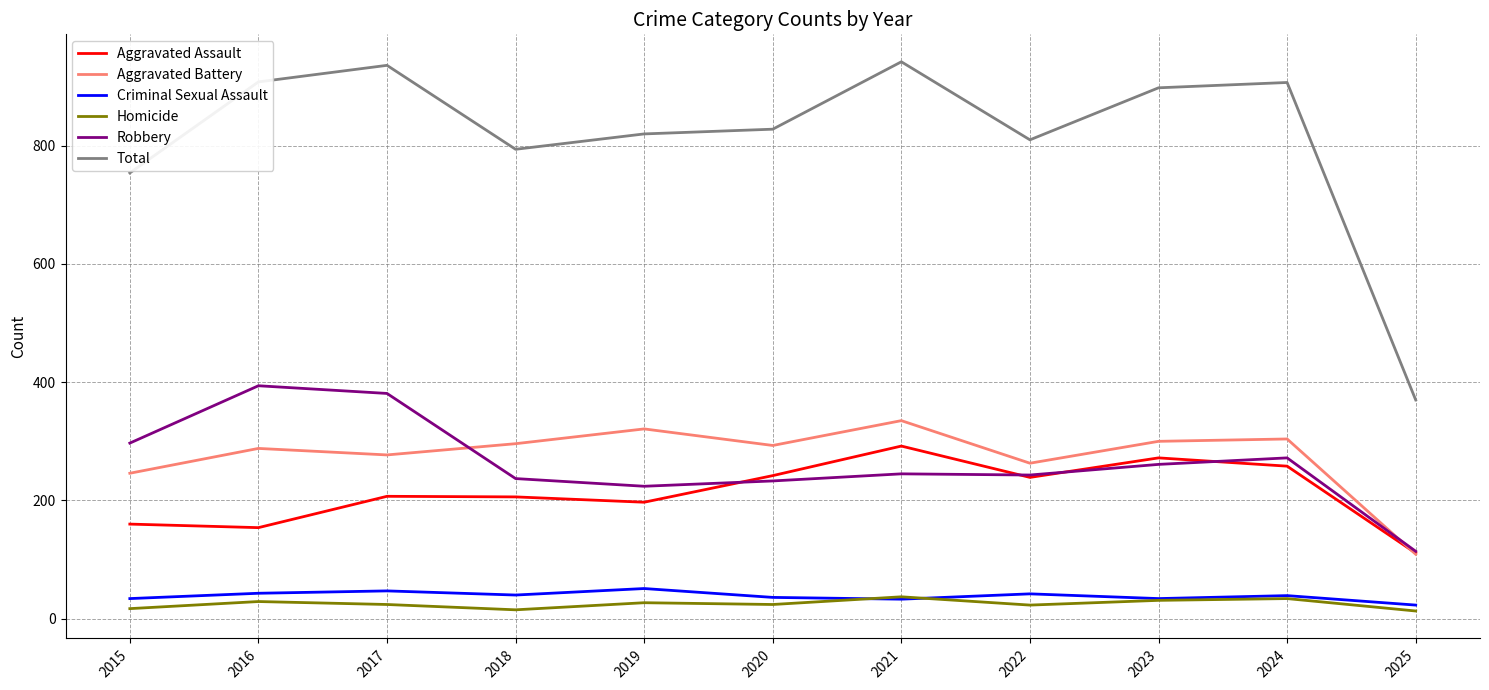

Rank the series by their maximum value, from highest to lowest.

Total, Robbery, Aggravated Battery, Aggravated Assault, Criminal Sexual Assault, Homicide